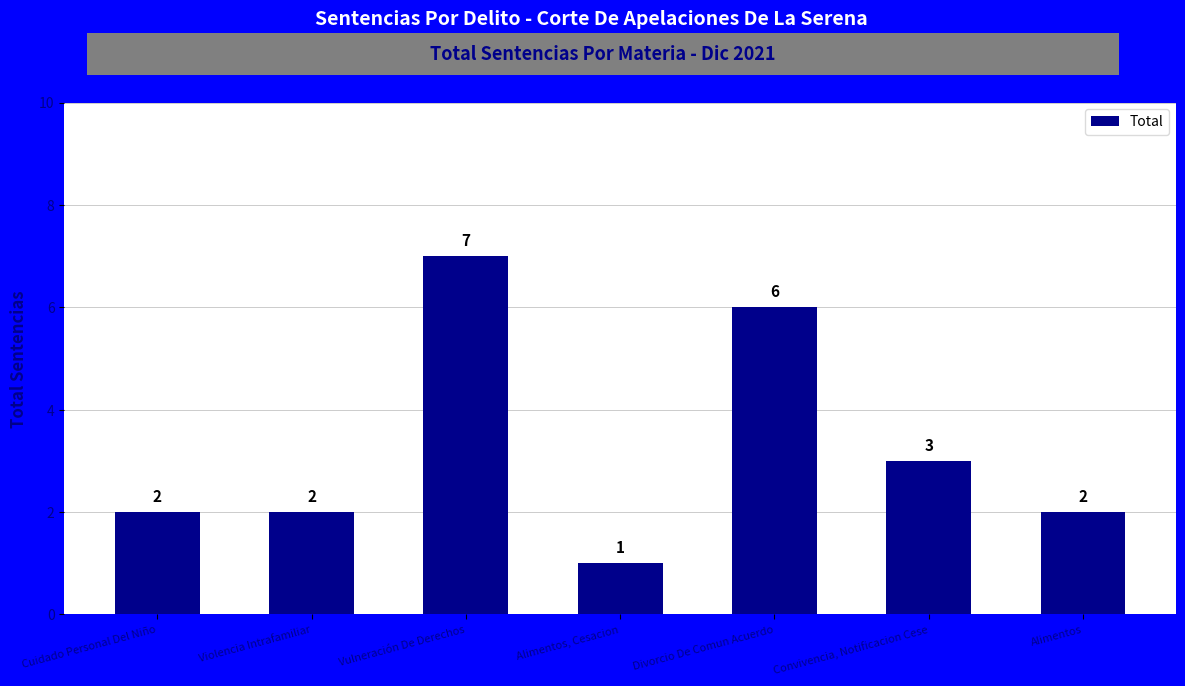

Between Alimentos, Cesacion and Divorcio De Comun Acuerdo, which is larger?

Divorcio De Comun Acuerdo